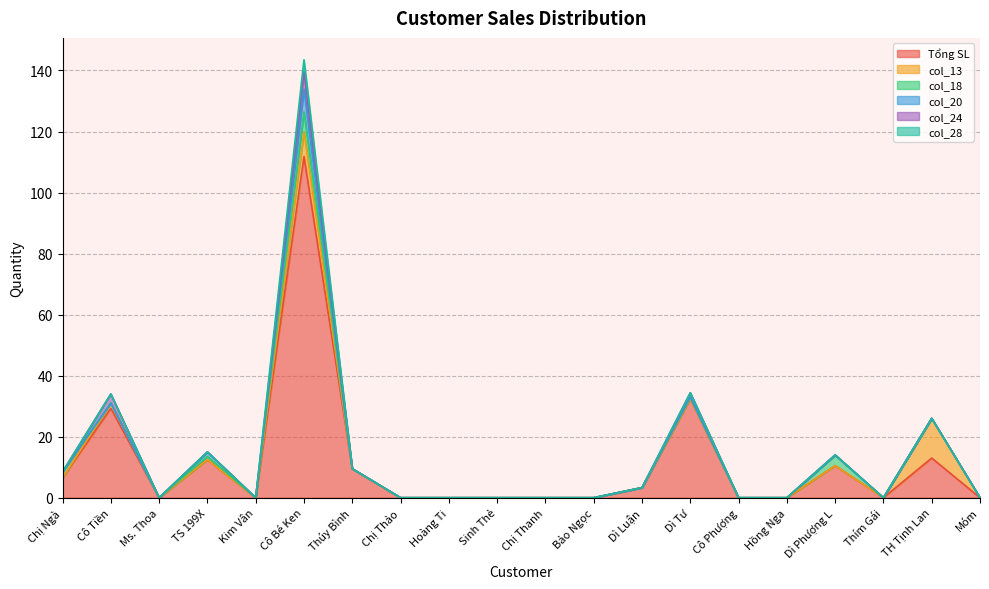

What is the difference between the second highest and second lowest values in the col_24 series?

3.0